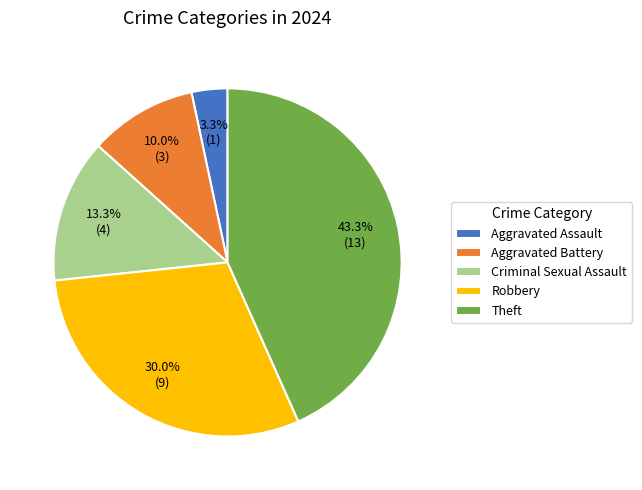

Does Aggravated Battery represent more than half of the total?

No